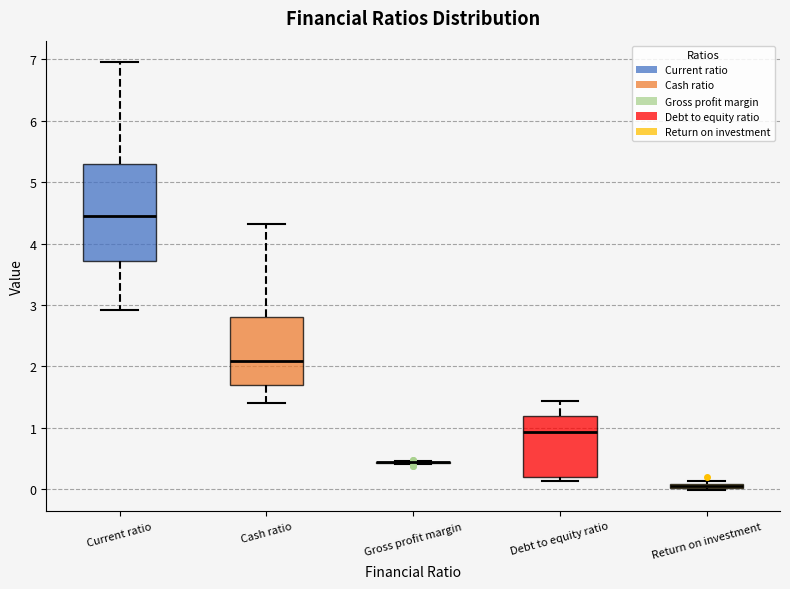

Where does the median line of the box for Current ratio sit on the y-axis? The values are not printed on the chart, so give them approximately, as read against the axis.

4.4